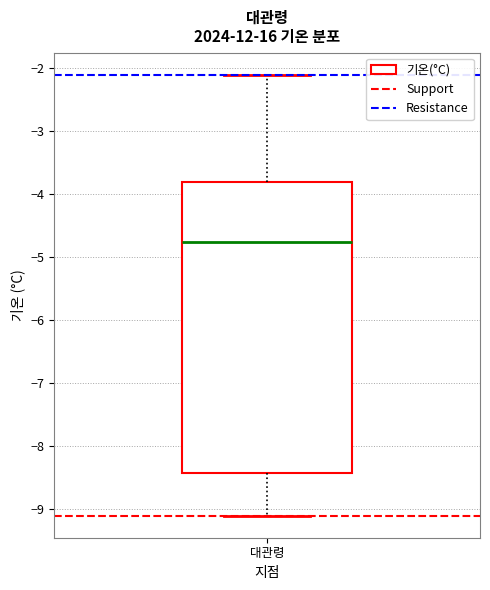

Transcribe this box plot: give where the median line is, the range the box spans, and where the two whiskers end, as read against the y-axis. The values are not printed on the chart, so give them approximately, as read against the axis.

median -4.7, box -8.4 to -3.8, whiskers -9.1 to -2.1